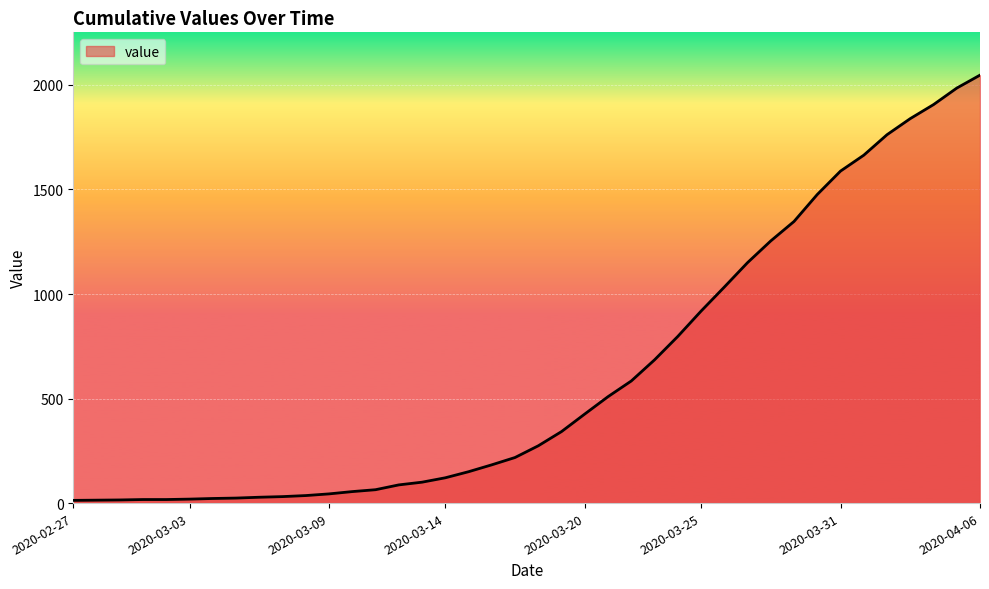

What is the maximum value shown in the chart?

2047